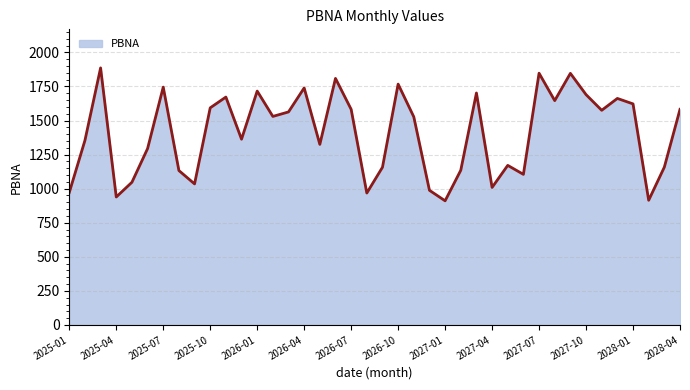

What is the greatest value displayed?

1886